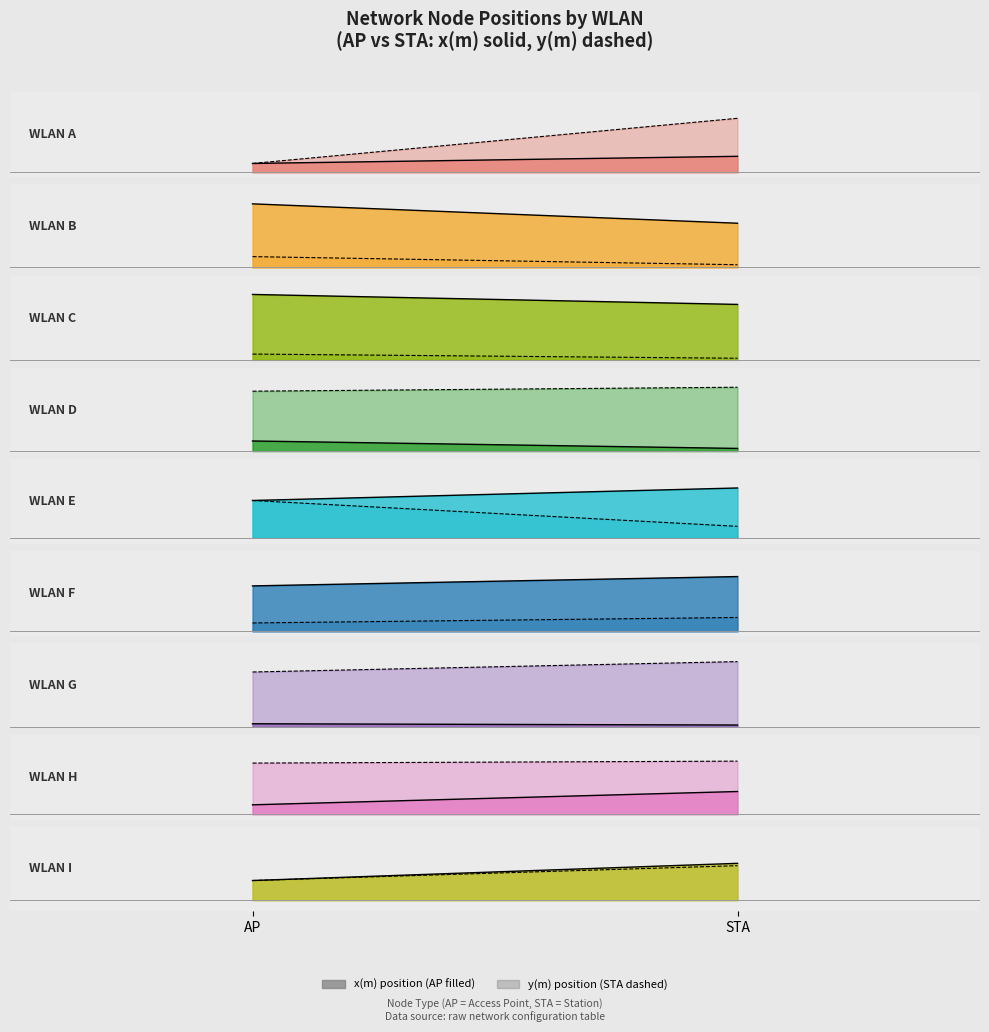

Reading right to left, transcribe all the data shown in this chart.

AP (node_type=0): 16.7	10.0	3.3	16.7	10.0	3.3	16.7	10.0	3.3
STA (node_type=1): 18.9	12.1	3.0	18.3	11.2	2.3	14.4	7.6	3.7